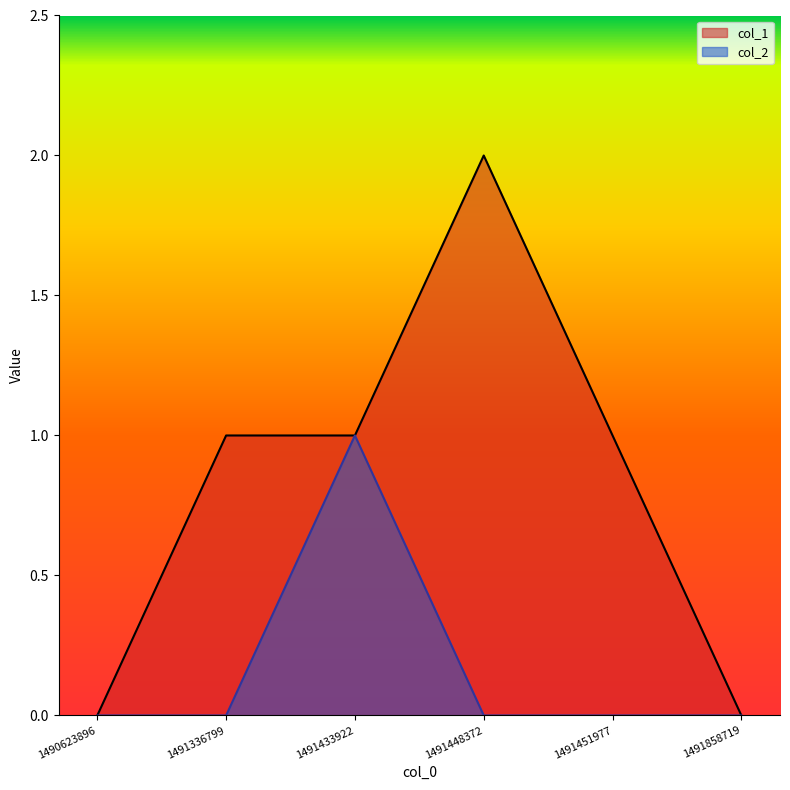

Where is the first local maximum for col_2?

1491433922